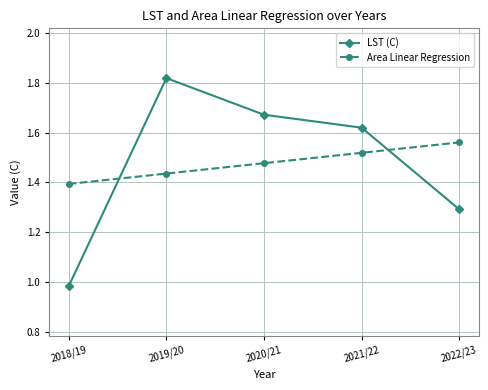

What is the difference between the LST (C) values at 2019/20 and 2022/23?

0.5